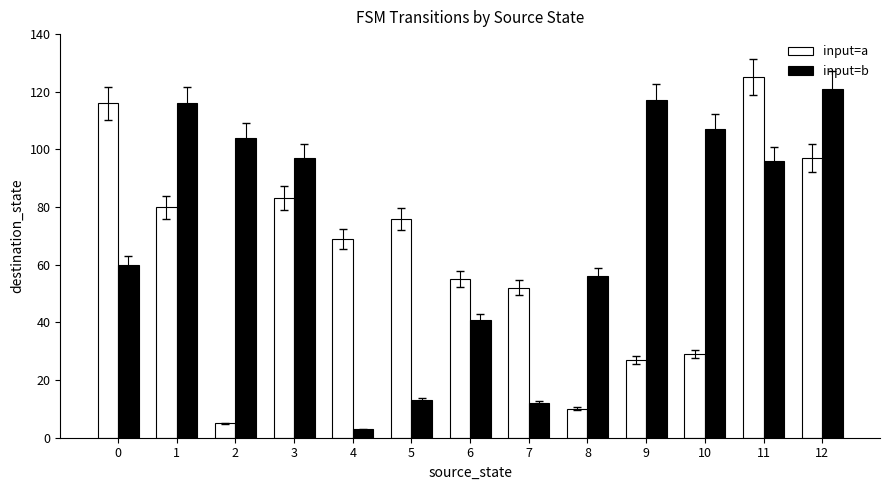

Where does the input=b series first go above 96?

1